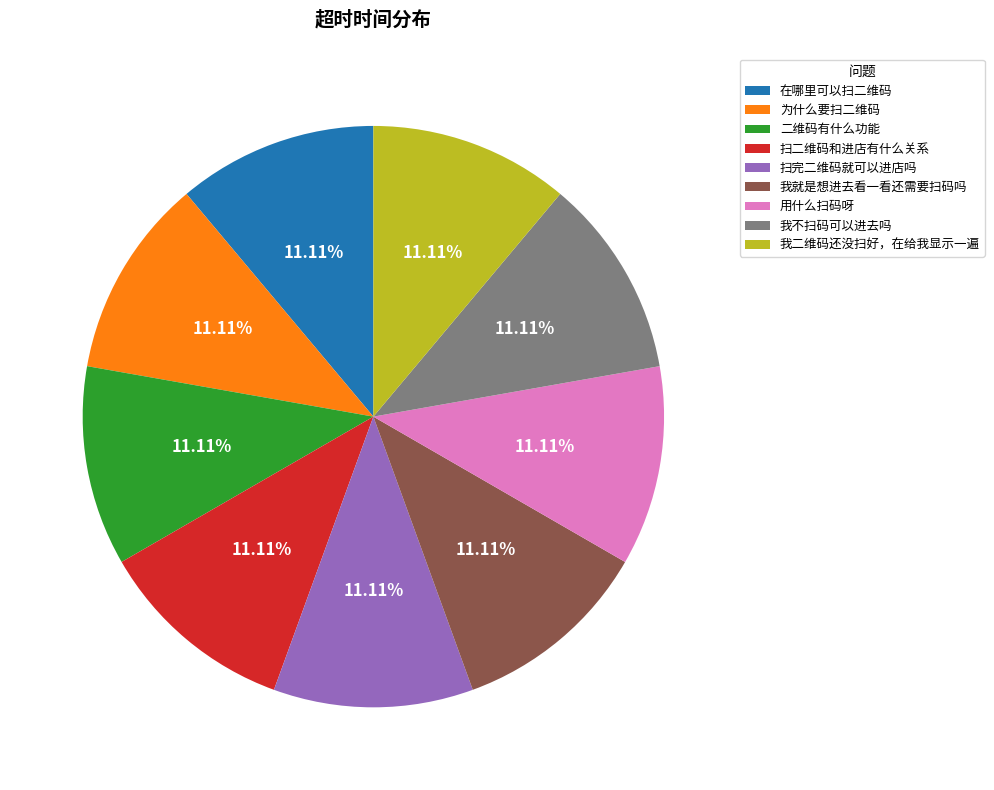

Count the number of slices in the pie.

9